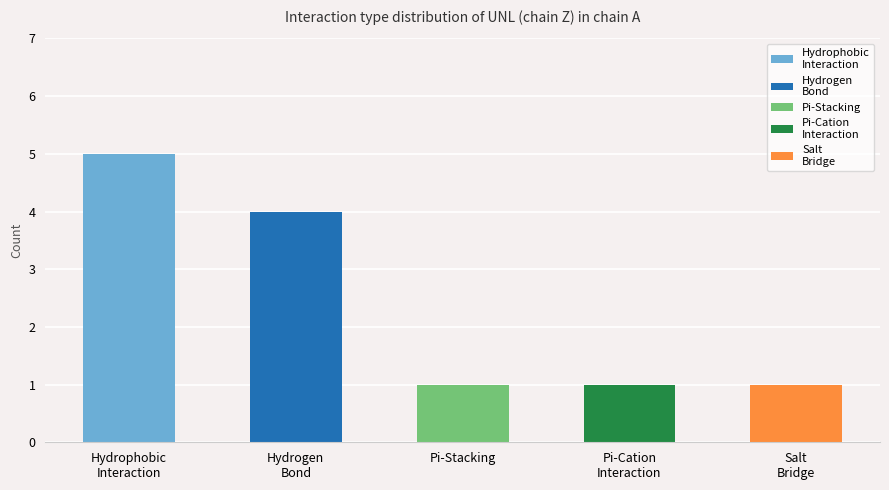

Which category has the lowest value across all series?

Pi-Stacking